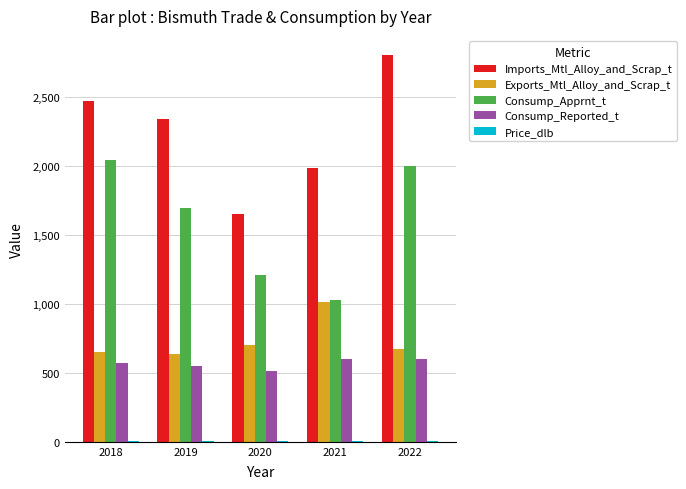

At which label does Consump_Apprnt_t first exceed 1690?

2018